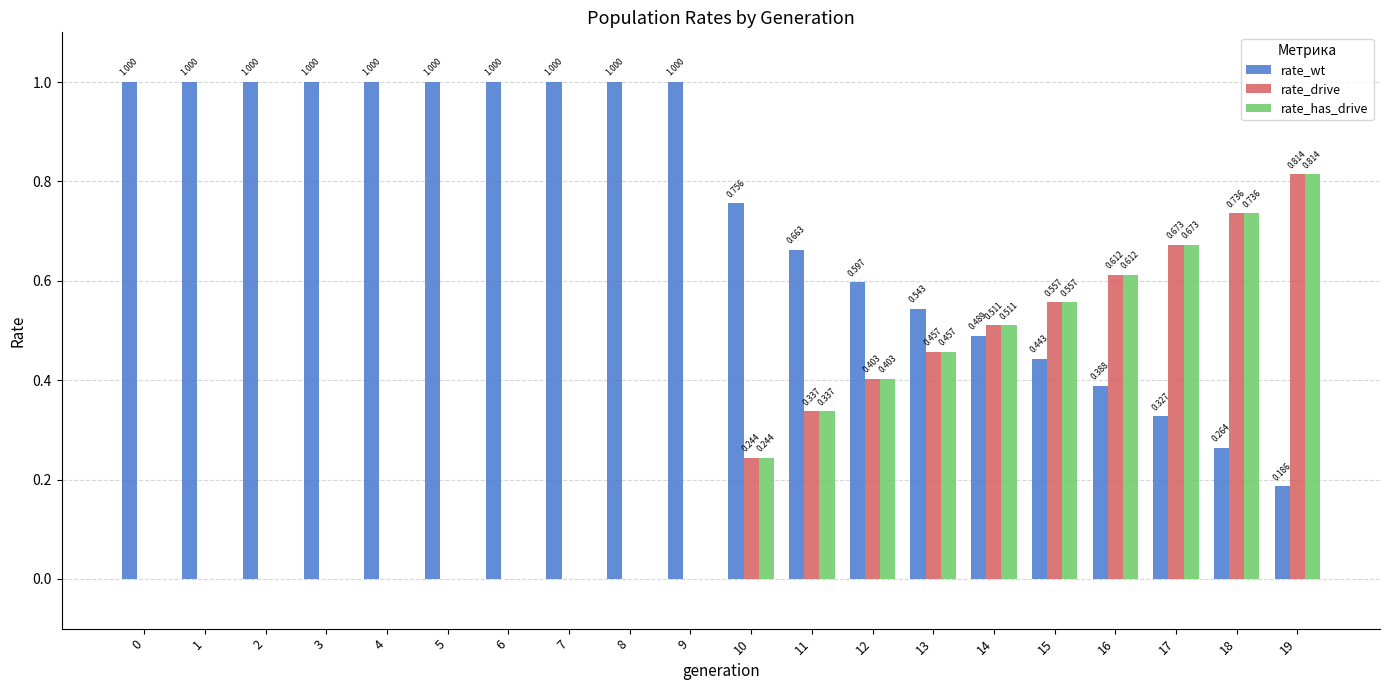

At which category is the sum across all series the highest?

19